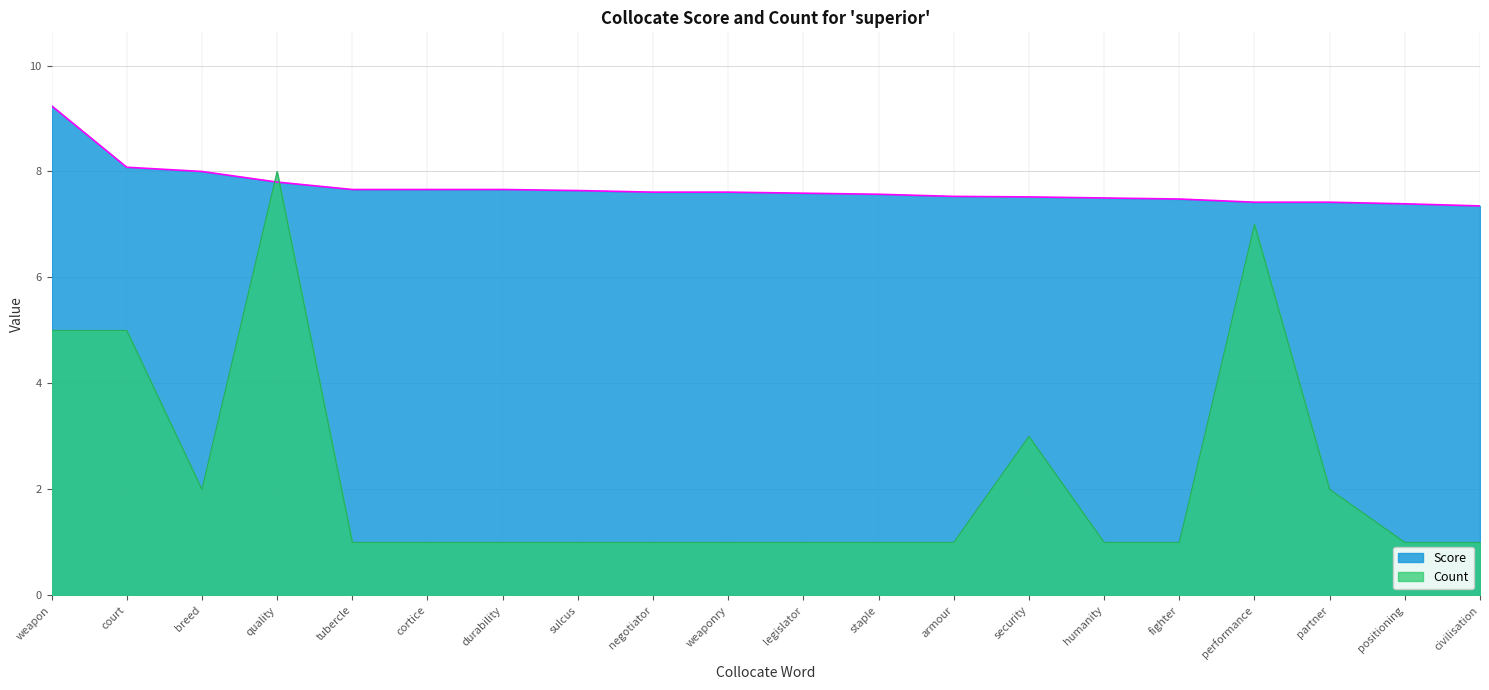

At which category is the sum across all series the highest?

quality